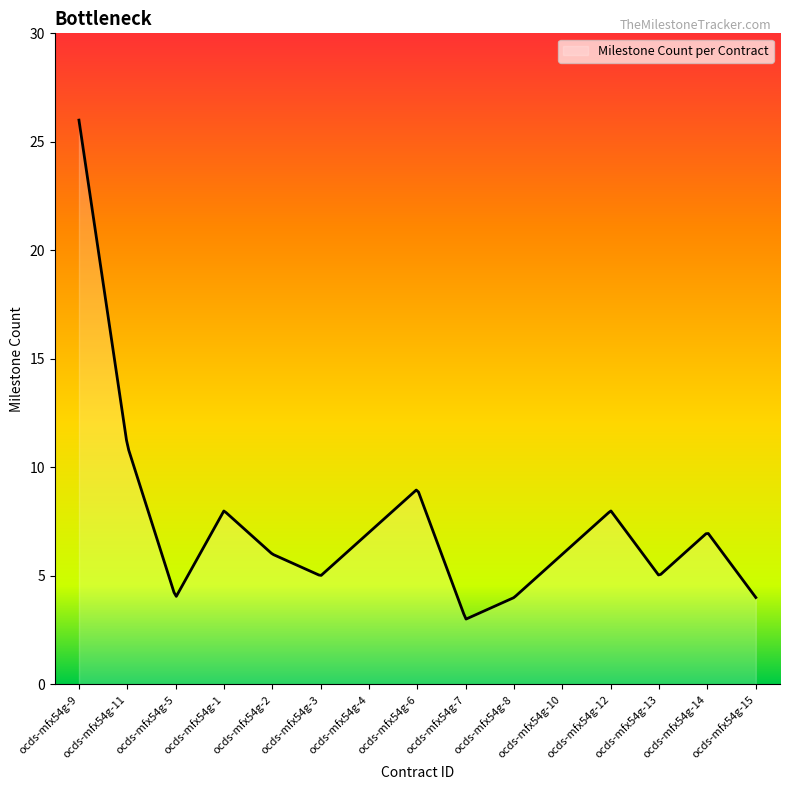

What is the difference between the maximum and minimum values?

23.0